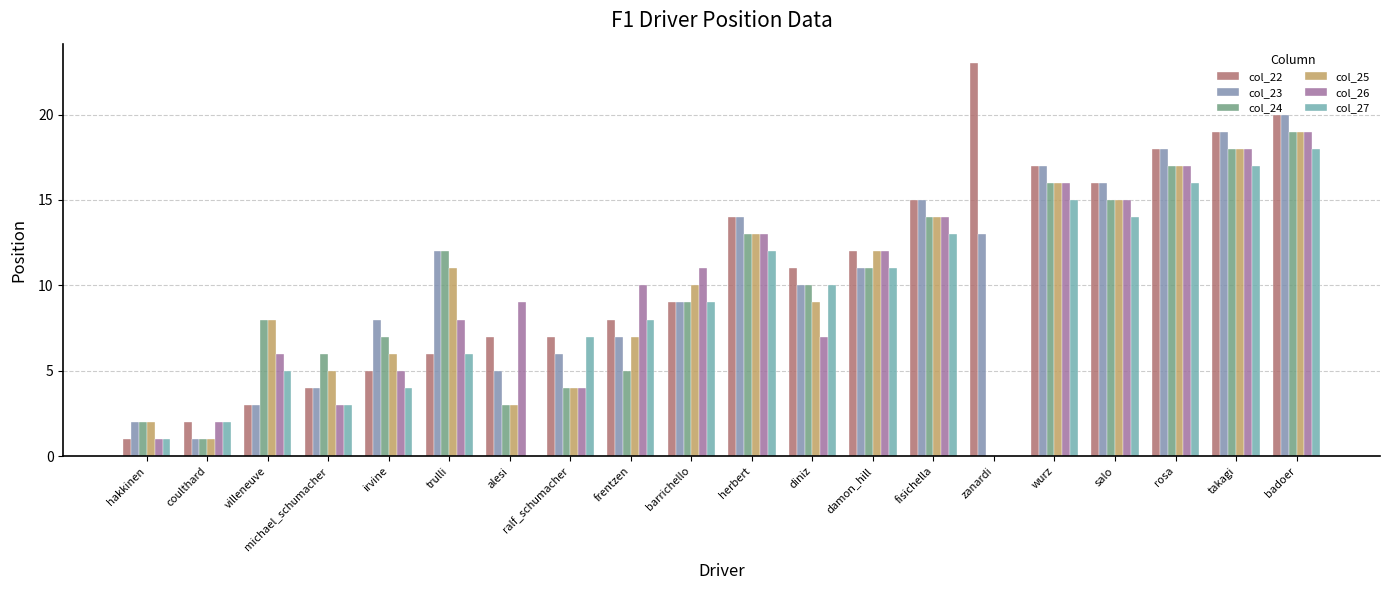

What are all the series names shown in the legend?

col_22, col_23, col_24, col_25, col_26, col_27